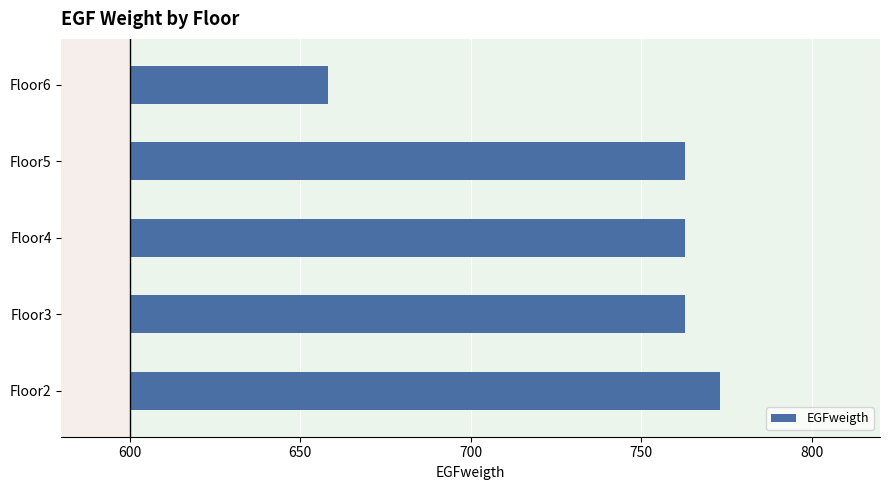

What is the change in value from Floor4 to Floor6?

-104.5